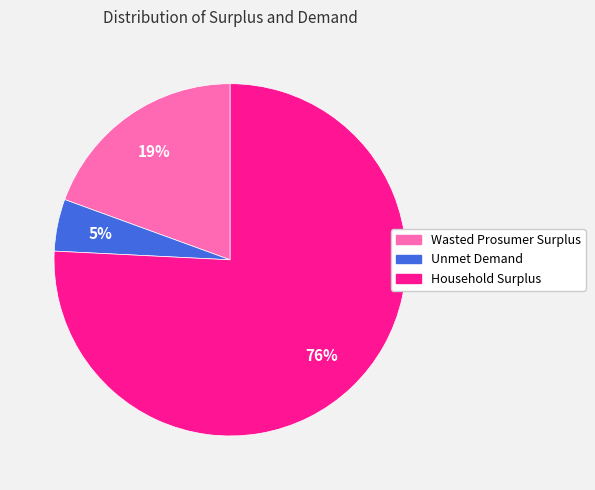

The Wasted Prosumer Surplus slice represents 19% of the pie. True or false?

True